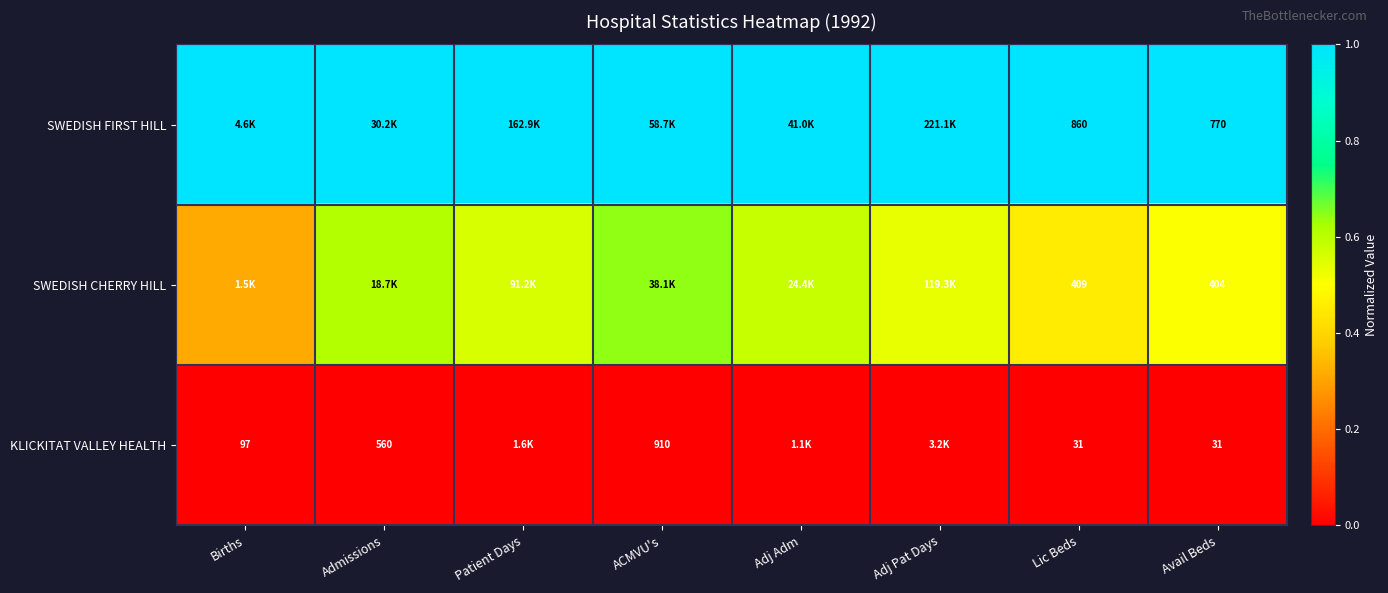

What is the difference between the highest and lowest values at ACMVU's?

1.0